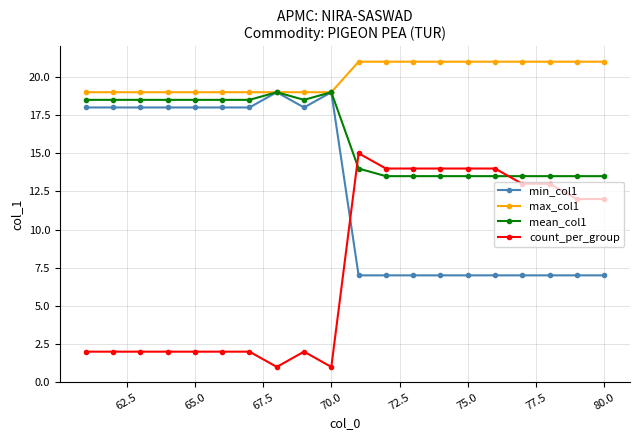

What is the smallest value displayed?

1.0